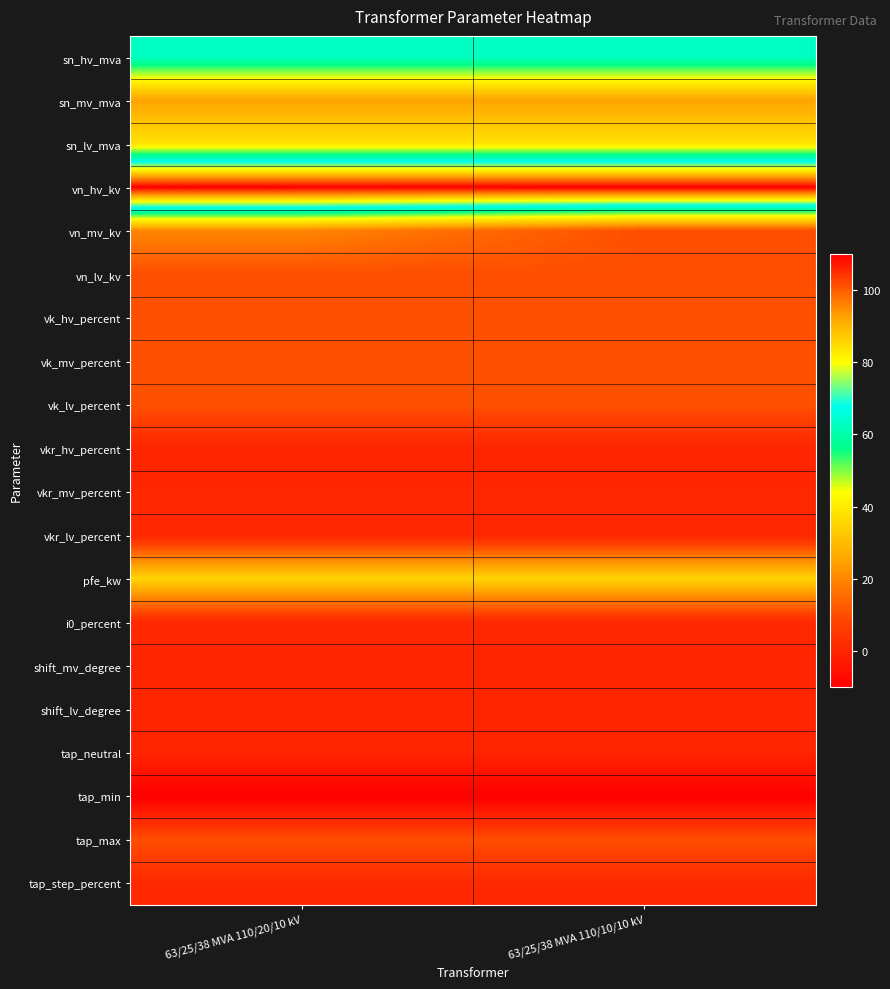

Reading right to left, transcribe all the data shown in this chart.

sn_hv_mva: 63/25/38 MVA 110/10/10 kV=63.0	63/25/38 MVA 110/20/10 kV=63.0
sn_mv_mva: 63/25/38 MVA 110/10/10 kV=25.0	63/25/38 MVA 110/20/10 kV=25.0
sn_lv_mva: 63/25/38 MVA 110/10/10 kV=38.0	63/25/38 MVA 110/20/10 kV=38.0
vn_hv_kv: 63/25/38 MVA 110/10/10 kV=110.0	63/25/38 MVA 110/20/10 kV=110.0
vn_mv_kv: 63/25/38 MVA 110/10/10 kV=10.0	63/25/38 MVA 110/20/10 kV=20.0
vn_lv_kv: 63/25/38 MVA 110/10/10 kV=10.0	63/25/38 MVA 110/20/10 kV=10.0
vk_hv_percent: 63/25/38 MVA 110/10/10 kV=10.4	63/25/38 MVA 110/20/10 kV=10.4
vk_mv_percent: 63/25/38 MVA 110/10/10 kV=10.4	63/25/38 MVA 110/20/10 kV=10.4
vk_lv_percent: 63/25/38 MVA 110/10/10 kV=10.4	63/25/38 MVA 110/20/10 kV=10.4
vkr_hv_percent: 63/25/38 MVA 110/10/10 kV=0.3	63/25/38 MVA 110/20/10 kV=0.3
vkr_mv_percent: 63/25/38 MVA 110/10/10 kV=0.3	63/25/38 MVA 110/20/10 kV=0.3
vkr_lv_percent: 63/25/38 MVA 110/10/10 kV=0.3	63/25/38 MVA 110/20/10 kV=0.3
pfe_kw: 63/25/38 MVA 110/10/10 kV=35.0	63/25/38 MVA 110/20/10 kV=35.0
i0_percent: 63/25/38 MVA 110/10/10 kV=0.9	63/25/38 MVA 110/20/10 kV=0.9
shift_mv_degree: 63/25/38 MVA 110/10/10 kV=0.0	63/25/38 MVA 110/20/10 kV=0.0
shift_lv_degree: 63/25/38 MVA 110/10/10 kV=0.0	63/25/38 MVA 110/20/10 kV=0.0
tap_neutral: 63/25/38 MVA 110/10/10 kV=0.0	63/25/38 MVA 110/20/10 kV=0.0
tap_min: 63/25/38 MVA 110/10/10 kV=-10.0	63/25/38 MVA 110/20/10 kV=-10.0
tap_max: 63/25/38 MVA 110/10/10 kV=10.0	63/25/38 MVA 110/20/10 kV=10.0
tap_step_percent: 63/25/38 MVA 110/10/10 kV=1.2	63/25/38 MVA 110/20/10 kV=1.2